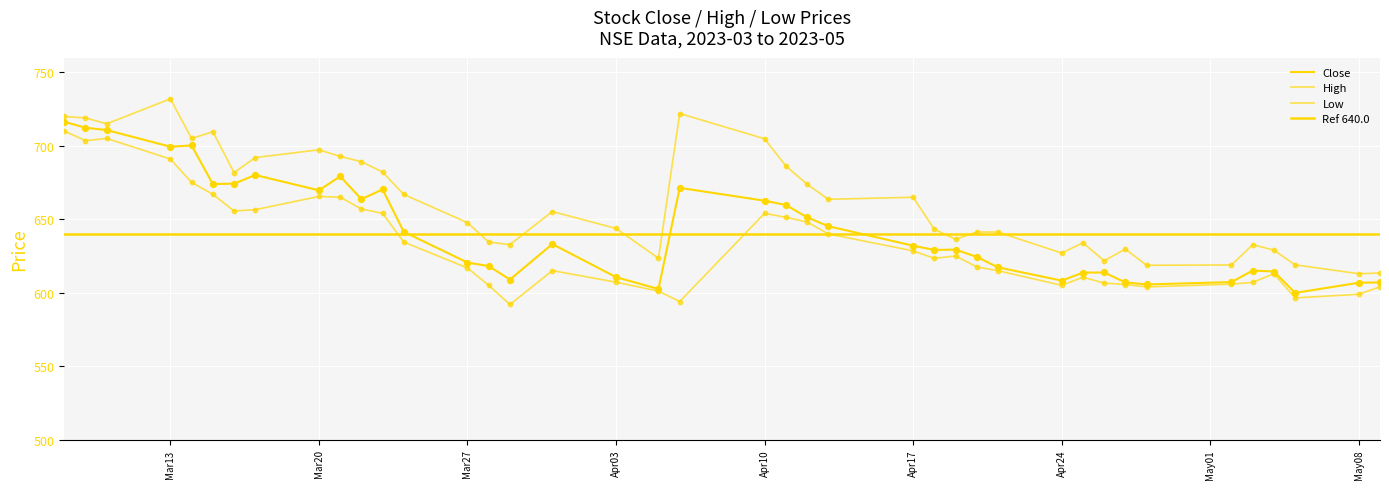

Which series reaches the maximum Y coordinate?

High